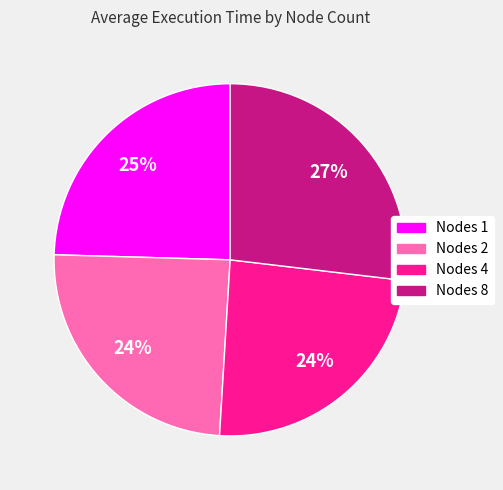

To the nearest percent, what is the difference between the largest and smallest slice percentages?

3%